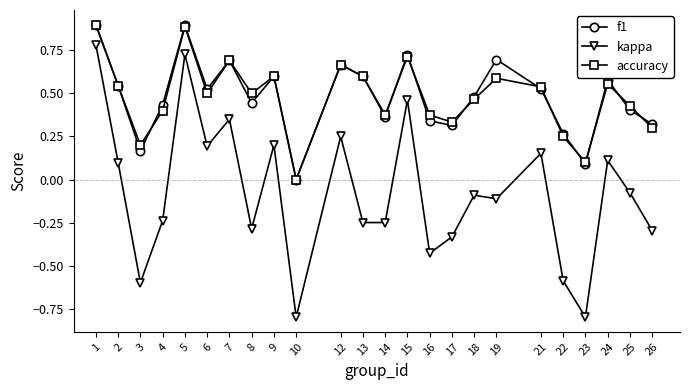

Where is the first local minimum for kappa?

3